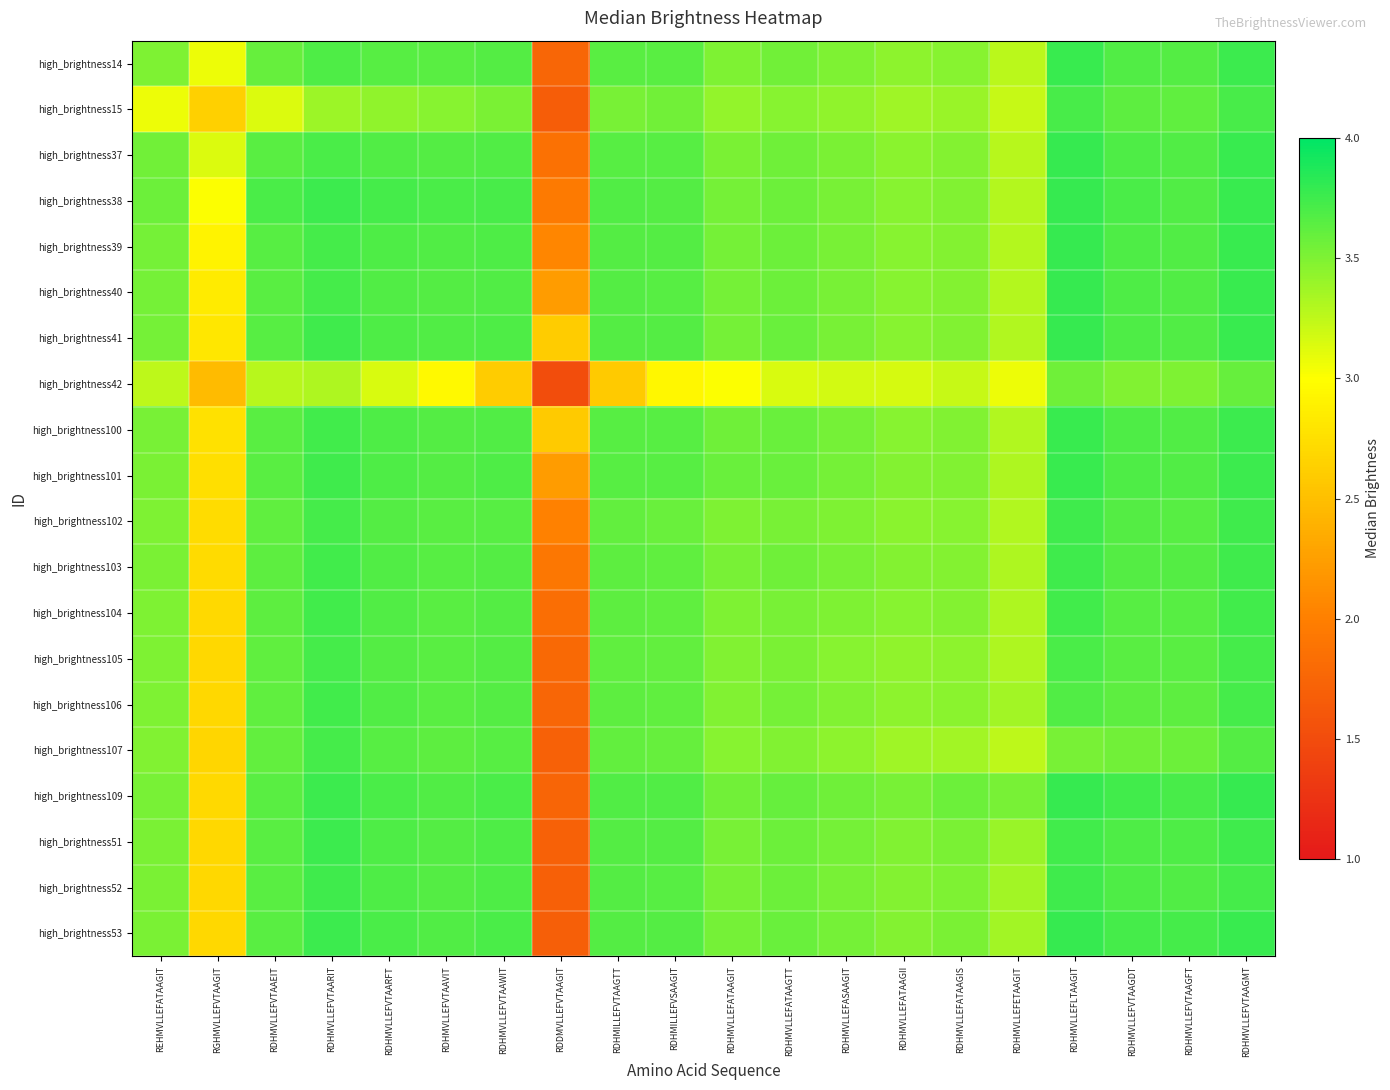

Reading left to right, what are all the values shown in this chart?

high_brightness14: REHMVLLEFATAAGIT=3.5	RGHMVLLEFVTAAGIT=3.1	RDHMVLLEFVTAAEIT=3.6	RDHMVLLEFVTAARIT=3.7	RDHMVLLEFVTAARFT=3.7	RDHMVLLEFVTAAVIT=3.6	RDHMVLLEFVTAAWIT=3.7	RDDMVLLEFVTAAGIT=1.8	RDHMILLEFVTAAGTT=3.6	RDHMILLEFVSAAGIT=3.6	RDHMVLLEFATAAGIT=3.5	RDHMVLLEFATAAGTT=3.6	RDHMVLLEFASAAGIT=3.5	RDHMVLLEFATAAGII=3.4	RDHMVLLEFATAAGIS=3.5	RDHMVLLEFETAAGIT=3.3	RDHMVLLEFLTAAGIT=3.8	RDHMVLLEFVTAAGDT=3.7	RDHMVLLEFVTAAGFT=3.7	RDHMVLLEFVTAAGMT=3.8
high_brightness15: REHMVLLEFATAAGIT=3.1	RGHMVLLEFVTAAGIT=2.6	RDHMVLLEFVTAAEIT=3.1	RDHMVLLEFVTAARIT=3.4	RDHMVLLEFVTAARFT=3.4	RDHMVLLEFVTAAVIT=3.5	RDHMVLLEFVTAAWIT=3.5	RDDMVLLEFVTAAGIT=1.7	RDHMILLEFVTAAGTT=3.5	RDHMILLEFVSAAGIT=3.5	RDHMVLLEFATAAGIT=3.4	RDHMVLLEFATAAGTT=3.5	RDHMVLLEFASAAGIT=3.4	RDHMVLLEFATAAGII=3.4	RDHMVLLEFATAAGIS=3.4	RDHMVLLEFETAAGIT=3.2	RDHMVLLEFLTAAGIT=3.7	RDHMVLLEFVTAAGDT=3.6	RDHMVLLEFVTAAGFT=3.6	RDHMVLLEFVTAAGMT=3.7
high_brightness37: REHMVLLEFATAAGIT=3.5	RGHMVLLEFVTAAGIT=3.1	RDHMVLLEFVTAAEIT=3.6	RDHMVLLEFVTAARIT=3.7	RDHMVLLEFVTAARFT=3.7	RDHMVLLEFVTAAVIT=3.7	RDHMVLLEFVTAAWIT=3.7	RDDMVLLEFVTAAGIT=1.9	RDHMILLEFVTAAGTT=3.7	RDHMILLEFVSAAGIT=3.7	RDHMVLLEFATAAGIT=3.5	RDHMVLLEFATAAGTT=3.6	RDHMVLLEFASAAGIT=3.5	RDHMVLLEFATAAGII=3.5	RDHMVLLEFATAAGIS=3.5	RDHMVLLEFETAAGIT=3.3	RDHMVLLEFLTAAGIT=3.8	RDHMVLLEFVTAAGDT=3.7	RDHMVLLEFVTAAGFT=3.7	RDHMVLLEFVTAAGMT=3.8
high_brightness38: REHMVLLEFATAAGIT=3.6	RGHMVLLEFVTAAGIT=3.0	RDHMVLLEFVTAAEIT=3.7	RDHMVLLEFVTAARIT=3.8	RDHMVLLEFVTAARFT=3.7	RDHMVLLEFVTAAVIT=3.7	RDHMVLLEFVTAAWIT=3.7	RDDMVLLEFVTAAGIT=2.0	RDHMILLEFVTAAGTT=3.7	RDHMILLEFVSAAGIT=3.7	RDHMVLLEFATAAGIT=3.5	RDHMVLLEFATAAGTT=3.6	RDHMVLLEFASAAGIT=3.5	RDHMVLLEFATAAGII=3.5	RDHMVLLEFATAAGIS=3.5	RDHMVLLEFETAAGIT=3.3	RDHMVLLEFLTAAGIT=3.8	RDHMVLLEFVTAAGDT=3.7	RDHMVLLEFVTAAGFT=3.7	RDHMVLLEFVTAAGMT=3.8
high_brightness39: REHMVLLEFATAAGIT=3.5	RGHMVLLEFVTAAGIT=2.9	RDHMVLLEFVTAAEIT=3.7	RDHMVLLEFVTAARIT=3.7	RDHMVLLEFVTAARFT=3.7	RDHMVLLEFVTAAVIT=3.7	RDHMVLLEFVTAAWIT=3.7	RDDMVLLEFVTAAGIT=2.1	RDHMILLEFVTAAGTT=3.7	RDHMILLEFVSAAGIT=3.7	RDHMVLLEFATAAGIT=3.5	RDHMVLLEFATAAGTT=3.6	RDHMVLLEFASAAGIT=3.5	RDHMVLLEFATAAGII=3.5	RDHMVLLEFATAAGIS=3.5	RDHMVLLEFETAAGIT=3.3	RDHMVLLEFLTAAGIT=3.8	RDHMVLLEFVTAAGDT=3.7	RDHMVLLEFVTAAGFT=3.7	RDHMVLLEFVTAAGMT=3.8
high_brightness40: REHMVLLEFATAAGIT=3.5	RGHMVLLEFVTAAGIT=2.8	RDHMVLLEFVTAAEIT=3.6	RDHMVLLEFVTAARIT=3.7	RDHMVLLEFVTAARFT=3.7	RDHMVLLEFVTAAVIT=3.7	RDHMVLLEFVTAAWIT=3.7	RDDMVLLEFVTAAGIT=2.2	RDHMILLEFVTAAGTT=3.7	RDHMILLEFVSAAGIT=3.7	RDHMVLLEFATAAGIT=3.5	RDHMVLLEFATAAGTT=3.6	RDHMVLLEFASAAGIT=3.5	RDHMVLLEFATAAGII=3.5	RDHMVLLEFATAAGIS=3.5	RDHMVLLEFETAAGIT=3.3	RDHMVLLEFLTAAGIT=3.8	RDHMVLLEFVTAAGDT=3.7	RDHMVLLEFVTAAGFT=3.7	RDHMVLLEFVTAAGMT=3.8
high_brightness41: REHMVLLEFATAAGIT=3.5	RGHMVLLEFVTAAGIT=2.8	RDHMVLLEFVTAAEIT=3.6	RDHMVLLEFVTAARIT=3.7	RDHMVLLEFVTAARFT=3.7	RDHMVLLEFVTAAVIT=3.7	RDHMVLLEFVTAAWIT=3.7	RDDMVLLEFVTAAGIT=2.6	RDHMILLEFVTAAGTT=3.7	RDHMILLEFVSAAGIT=3.7	RDHMVLLEFATAAGIT=3.5	RDHMVLLEFATAAGTT=3.6	RDHMVLLEFASAAGIT=3.5	RDHMVLLEFATAAGII=3.5	RDHMVLLEFATAAGIS=3.5	RDHMVLLEFETAAGIT=3.3	RDHMVLLEFLTAAGIT=3.8	RDHMVLLEFVTAAGDT=3.7	RDHMVLLEFVTAAGFT=3.7	RDHMVLLEFVTAAGMT=3.8
high_brightness42: REHMVLLEFATAAGIT=3.3	RGHMVLLEFVTAAGIT=2.5	RDHMVLLEFVTAAEIT=3.3	RDHMVLLEFVTAARIT=3.3	RDHMVLLEFVTAARFT=3.1	RDHMVLLEFVTAAVIT=2.9	RDHMVLLEFVTAAWIT=2.6	RDDMVLLEFVTAAGIT=1.5	RDHMILLEFVTAAGTT=2.6	RDHMILLEFVSAAGIT=2.9	RDHMVLLEFATAAGIT=3.0	RDHMVLLEFATAAGTT=3.1	RDHMVLLEFASAAGIT=3.2	RDHMVLLEFATAAGII=3.2	RDHMVLLEFATAAGIS=3.2	RDHMVLLEFETAAGIT=3.1	RDHMVLLEFLTAAGIT=3.6	RDHMVLLEFVTAAGDT=3.5	RDHMVLLEFVTAAGFT=3.5	RDHMVLLEFVTAAGMT=3.6
high_brightness100: REHMVLLEFATAAGIT=3.5	RGHMVLLEFVTAAGIT=2.8	RDHMVLLEFVTAAEIT=3.6	RDHMVLLEFVTAARIT=3.7	RDHMVLLEFVTAARFT=3.7	RDHMVLLEFVTAAVIT=3.7	RDHMVLLEFVTAAWIT=3.7	RDDMVLLEFVTAAGIT=2.6	RDHMILLEFVTAAGTT=3.7	RDHMILLEFVSAAGIT=3.7	RDHMVLLEFATAAGIT=3.6	RDHMVLLEFATAAGTT=3.6	RDHMVLLEFASAAGIT=3.5	RDHMVLLEFATAAGII=3.5	RDHMVLLEFATAAGIS=3.5	RDHMVLLEFETAAGIT=3.3	RDHMVLLEFLTAAGIT=3.8	RDHMVLLEFVTAAGDT=3.7	RDHMVLLEFVTAAGFT=3.7	RDHMVLLEFVTAAGMT=3.8
high_brightness101: REHMVLLEFATAAGIT=3.5	RGHMVLLEFVTAAGIT=2.8	RDHMVLLEFVTAAEIT=3.6	RDHMVLLEFVTAARIT=3.7	RDHMVLLEFVTAARFT=3.7	RDHMVLLEFVTAAVIT=3.7	RDHMVLLEFVTAAWIT=3.7	RDDMVLLEFVTAAGIT=2.2	RDHMILLEFVTAAGTT=3.7	RDHMILLEFVSAAGIT=3.7	RDHMVLLEFATAAGIT=3.6	RDHMVLLEFATAAGTT=3.6	RDHMVLLEFASAAGIT=3.5	RDHMVLLEFATAAGII=3.5	RDHMVLLEFATAAGIS=3.5	RDHMVLLEFETAAGIT=3.3	RDHMVLLEFLTAAGIT=3.8	RDHMVLLEFVTAAGDT=3.7	RDHMVLLEFVTAAGFT=3.7	RDHMVLLEFVTAAGMT=3.8
high_brightness102: REHMVLLEFATAAGIT=3.5	RGHMVLLEFVTAAGIT=2.7	RDHMVLLEFVTAAEIT=3.6	RDHMVLLEFVTAARIT=3.7	RDHMVLLEFVTAARFT=3.7	RDHMVLLEFVTAAVIT=3.6	RDHMVLLEFVTAAWIT=3.7	RDDMVLLEFVTAAGIT=2.0	RDHMILLEFVTAAGTT=3.6	RDHMILLEFVSAAGIT=3.6	RDHMVLLEFATAAGIT=3.5	RDHMVLLEFATAAGTT=3.5	RDHMVLLEFASAAGIT=3.5	RDHMVLLEFATAAGII=3.5	RDHMVLLEFATAAGIS=3.5	RDHMVLLEFETAAGIT=3.3	RDHMVLLEFLTAAGIT=3.7	RDHMVLLEFVTAAGDT=3.7	RDHMVLLEFVTAAGFT=3.7	RDHMVLLEFVTAAGMT=3.7
high_brightness103: REHMVLLEFATAAGIT=3.5	RGHMVLLEFVTAAGIT=2.7	RDHMVLLEFVTAAEIT=3.6	RDHMVLLEFVTAARIT=3.7	RDHMVLLEFVTAARFT=3.7	RDHMVLLEFVTAAVIT=3.7	RDHMVLLEFVTAAWIT=3.7	RDDMVLLEFVTAAGIT=1.9	RDHMILLEFVTAAGTT=3.6	RDHMILLEFVSAAGIT=3.6	RDHMVLLEFATAAGIT=3.5	RDHMVLLEFATAAGTT=3.6	RDHMVLLEFASAAGIT=3.5	RDHMVLLEFATAAGII=3.5	RDHMVLLEFATAAGIS=3.5	RDHMVLLEFETAAGIT=3.3	RDHMVLLEFLTAAGIT=3.7	RDHMVLLEFVTAAGDT=3.7	RDHMVLLEFVTAAGFT=3.7	RDHMVLLEFVTAAGMT=3.8
high_brightness104: REHMVLLEFATAAGIT=3.5	RGHMVLLEFVTAAGIT=2.7	RDHMVLLEFVTAAEIT=3.6	RDHMVLLEFVTAARIT=3.7	RDHMVLLEFVTAARFT=3.7	RDHMVLLEFVTAAVIT=3.6	RDHMVLLEFVTAAWIT=3.7	RDDMVLLEFVTAAGIT=1.8	RDHMILLEFVTAAGTT=3.6	RDHMILLEFVSAAGIT=3.6	RDHMVLLEFATAAGIT=3.5	RDHMVLLEFATAAGTT=3.5	RDHMVLLEFASAAGIT=3.5	RDHMVLLEFATAAGII=3.5	RDHMVLLEFATAAGIS=3.5	RDHMVLLEFETAAGIT=3.3	RDHMVLLEFLTAAGIT=3.7	RDHMVLLEFVTAAGDT=3.7	RDHMVLLEFVTAAGFT=3.7	RDHMVLLEFVTAAGMT=3.7
high_brightness105: REHMVLLEFATAAGIT=3.5	RGHMVLLEFVTAAGIT=2.7	RDHMVLLEFVTAAEIT=3.6	RDHMVLLEFVTAARIT=3.7	RDHMVLLEFVTAARFT=3.7	RDHMVLLEFVTAAVIT=3.6	RDHMVLLEFVTAAWIT=3.7	RDDMVLLEFVTAAGIT=1.8	RDHMILLEFVTAAGTT=3.6	RDHMILLEFVSAAGIT=3.6	RDHMVLLEFATAAGIT=3.5	RDHMVLLEFATAAGTT=3.5	RDHMVLLEFASAAGIT=3.5	RDHMVLLEFATAAGII=3.4	RDHMVLLEFATAAGIS=3.4	RDHMVLLEFETAAGIT=3.3	RDHMVLLEFLTAAGIT=3.7	RDHMVLLEFVTAAGDT=3.6	RDHMVLLEFVTAAGFT=3.6	RDHMVLLEFVTAAGMT=3.7
high_brightness106: REHMVLLEFATAAGIT=3.5	RGHMVLLEFVTAAGIT=2.7	RDHMVLLEFVTAAEIT=3.6	RDHMVLLEFVTAARIT=3.7	RDHMVLLEFVTAARFT=3.7	RDHMVLLEFVTAAVIT=3.6	RDHMVLLEFVTAAWIT=3.7	RDDMVLLEFVTAAGIT=1.8	RDHMILLEFVTAAGTT=3.6	RDHMILLEFVSAAGIT=3.6	RDHMVLLEFATAAGIT=3.5	RDHMVLLEFATAAGTT=3.5	RDHMVLLEFASAAGIT=3.5	RDHMVLLEFATAAGII=3.4	RDHMVLLEFATAAGIS=3.5	RDHMVLLEFETAAGIT=3.4	RDHMVLLEFLTAAGIT=3.7	RDHMVLLEFVTAAGDT=3.6	RDHMVLLEFVTAAGFT=3.6	RDHMVLLEFVTAAGMT=3.7
high_brightness107: REHMVLLEFATAAGIT=3.5	RGHMVLLEFVTAAGIT=2.7	RDHMVLLEFVTAAEIT=3.6	RDHMVLLEFVTAARIT=3.7	RDHMVLLEFVTAARFT=3.7	RDHMVLLEFVTAAVIT=3.6	RDHMVLLEFVTAAWIT=3.7	RDDMVLLEFVTAAGIT=1.7	RDHMILLEFVTAAGTT=3.6	RDHMILLEFVSAAGIT=3.6	RDHMVLLEFATAAGIT=3.5	RDHMVLLEFATAAGTT=3.5	RDHMVLLEFASAAGIT=3.4	RDHMVLLEFATAAGII=3.4	RDHMVLLEFATAAGIS=3.4	RDHMVLLEFETAAGIT=3.3	RDHMVLLEFLTAAGIT=3.5	RDHMVLLEFVTAAGDT=3.5	RDHMVLLEFVTAAGFT=3.6	RDHMVLLEFVTAAGMT=3.7
high_brightness109: REHMVLLEFATAAGIT=3.5	RGHMVLLEFVTAAGIT=2.7	RDHMVLLEFVTAAEIT=3.6	RDHMVLLEFVTAARIT=3.8	RDHMVLLEFVTAARFT=3.7	RDHMVLLEFVTAAVIT=3.7	RDHMVLLEFVTAAWIT=3.7	RDDMVLLEFVTAAGIT=1.7	RDHMILLEFVTAAGTT=3.7	RDHMILLEFVSAAGIT=3.7	RDHMVLLEFATAAGIT=3.5	RDHMVLLEFATAAGTT=3.6	RDHMVLLEFASAAGIT=3.6	RDHMVLLEFATAAGII=3.5	RDHMVLLEFATAAGIS=3.6	RDHMVLLEFETAAGIT=3.5	RDHMVLLEFLTAAGIT=3.8	RDHMVLLEFVTAAGDT=3.7	RDHMVLLEFVTAAGFT=3.7	RDHMVLLEFVTAAGMT=3.8
high_brightness51: REHMVLLEFATAAGIT=3.5	RGHMVLLEFVTAAGIT=2.7	RDHMVLLEFVTAAEIT=3.6	RDHMVLLEFVTAARIT=3.8	RDHMVLLEFVTAARFT=3.7	RDHMVLLEFVTAAVIT=3.7	RDHMVLLEFVTAAWIT=3.7	RDDMVLLEFVTAAGIT=1.7	RDHMILLEFVTAAGTT=3.7	RDHMILLEFVSAAGIT=3.7	RDHMVLLEFATAAGIT=3.5	RDHMVLLEFATAAGTT=3.6	RDHMVLLEFASAAGIT=3.5	RDHMVLLEFATAAGII=3.5	RDHMVLLEFATAAGIS=3.5	RDHMVLLEFETAAGIT=3.4	RDHMVLLEFLTAAGIT=3.7	RDHMVLLEFVTAAGDT=3.7	RDHMVLLEFVTAAGFT=3.7	RDHMVLLEFVTAAGMT=3.7
high_brightness52: REHMVLLEFATAAGIT=3.5	RGHMVLLEFVTAAGIT=2.7	RDHMVLLEFVTAAEIT=3.6	RDHMVLLEFVTAARIT=3.8	RDHMVLLEFVTAARFT=3.7	RDHMVLLEFVTAAVIT=3.7	RDHMVLLEFVTAAWIT=3.7	RDDMVLLEFVTAAGIT=1.7	RDHMILLEFVTAAGTT=3.7	RDHMILLEFVSAAGIT=3.7	RDHMVLLEFATAAGIT=3.5	RDHMVLLEFATAAGTT=3.6	RDHMVLLEFASAAGIT=3.5	RDHMVLLEFATAAGII=3.5	RDHMVLLEFATAAGIS=3.5	RDHMVLLEFETAAGIT=3.4	RDHMVLLEFLTAAGIT=3.8	RDHMVLLEFVTAAGDT=3.7	RDHMVLLEFVTAAGFT=3.7	RDHMVLLEFVTAAGMT=3.7
high_brightness53: REHMVLLEFATAAGIT=3.5	RGHMVLLEFVTAAGIT=2.7	RDHMVLLEFVTAAEIT=3.6	RDHMVLLEFVTAARIT=3.8	RDHMVLLEFVTAARFT=3.7	RDHMVLLEFVTAAVIT=3.7	RDHMVLLEFVTAAWIT=3.7	RDDMVLLEFVTAAGIT=1.7	RDHMILLEFVTAAGTT=3.7	RDHMILLEFVSAAGIT=3.7	RDHMVLLEFATAAGIT=3.5	RDHMVLLEFATAAGTT=3.6	RDHMVLLEFASAAGIT=3.5	RDHMVLLEFATAAGII=3.5	RDHMVLLEFATAAGIS=3.5	RDHMVLLEFETAAGIT=3.4	RDHMVLLEFLTAAGIT=3.8	RDHMVLLEFVTAAGDT=3.7	RDHMVLLEFVTAAGFT=3.7	RDHMVLLEFVTAAGMT=3.8